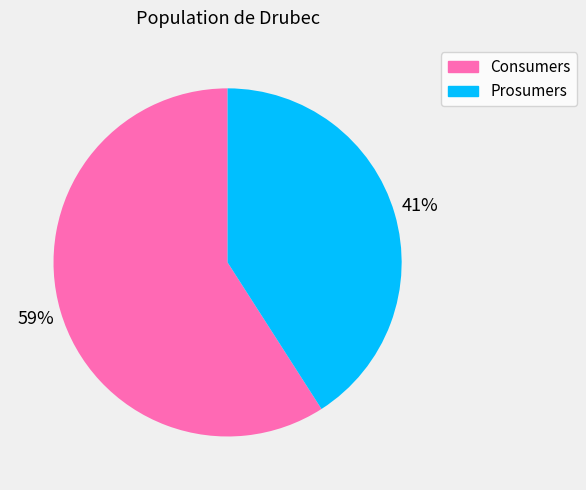

To the nearest percent, what percentage of the pie is Prosumers?

41%